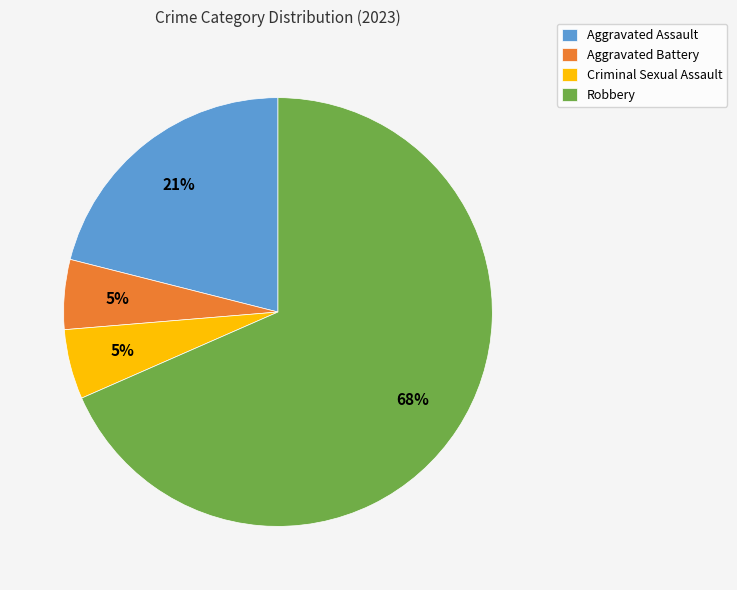

To the nearest percent, what is the average slice percentage?

25%